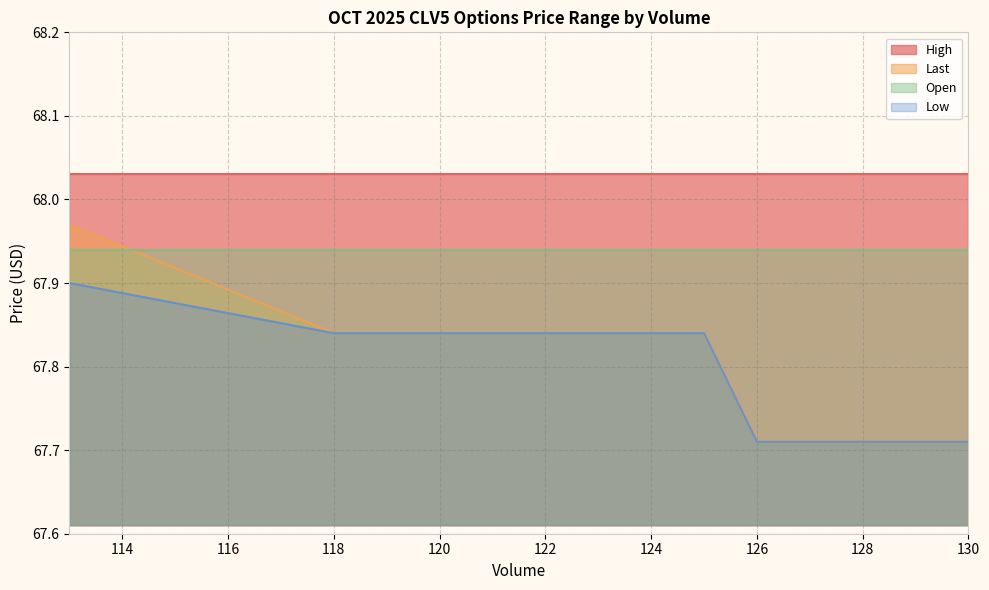

True or false: Last and Low intersect in this chart.

False